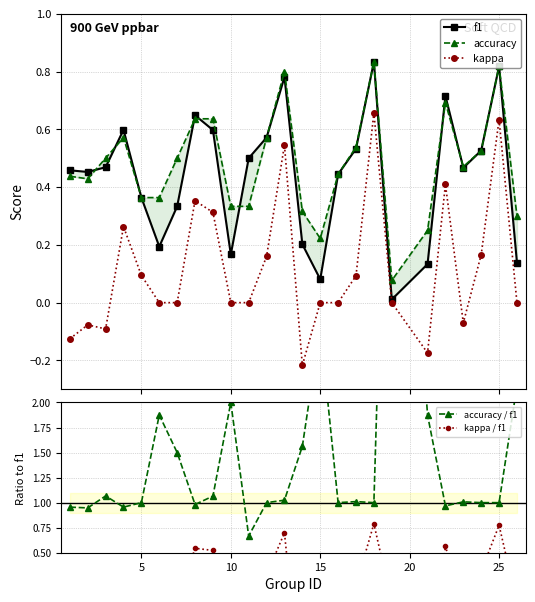

What is the value of the kappa point at the 17th from the left?

0.1